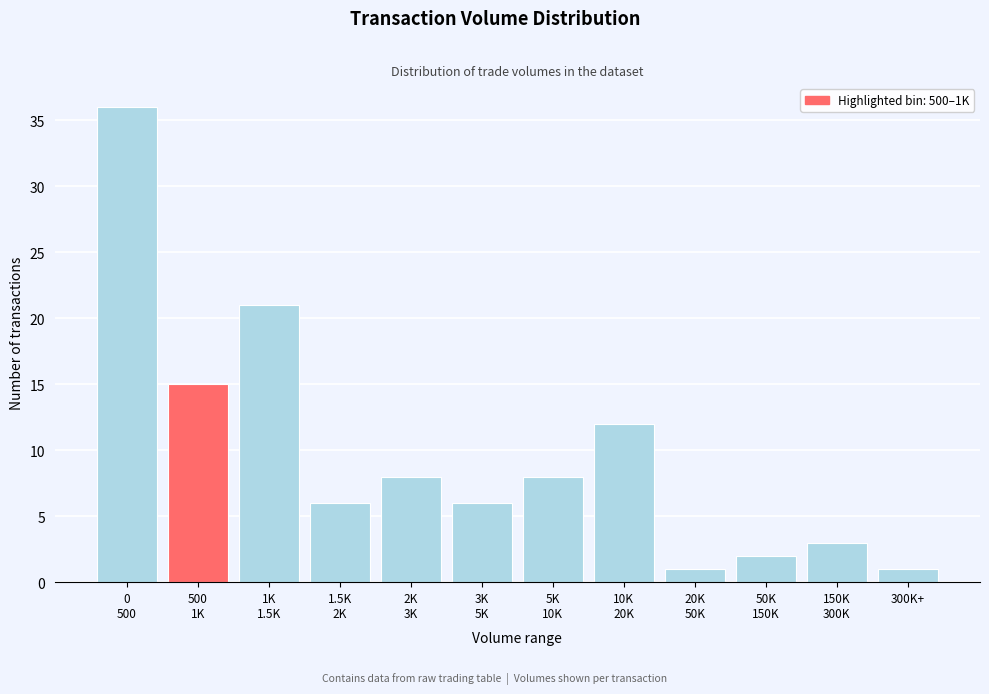

Reading right to left, transcribe all the data shown in this chart.

1	3	2	1	12	8	6	8	6	21	15	36